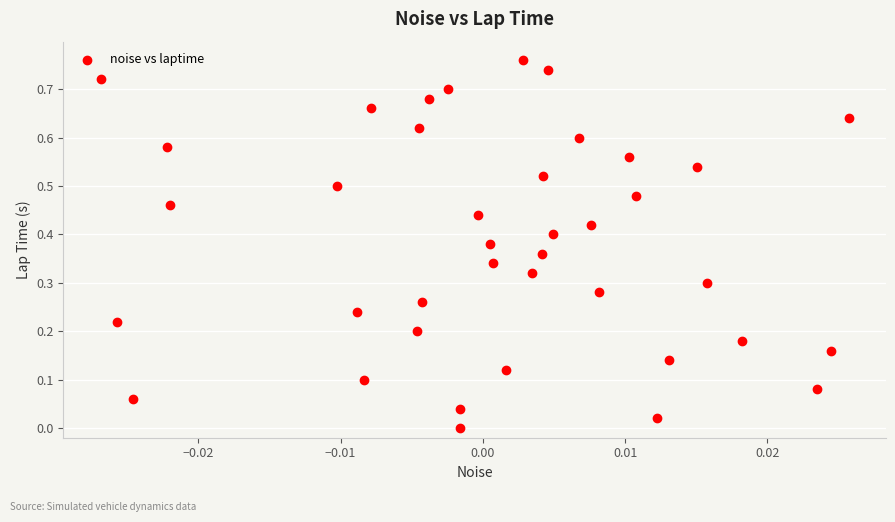

How many points are shown in the scatter plot?

39